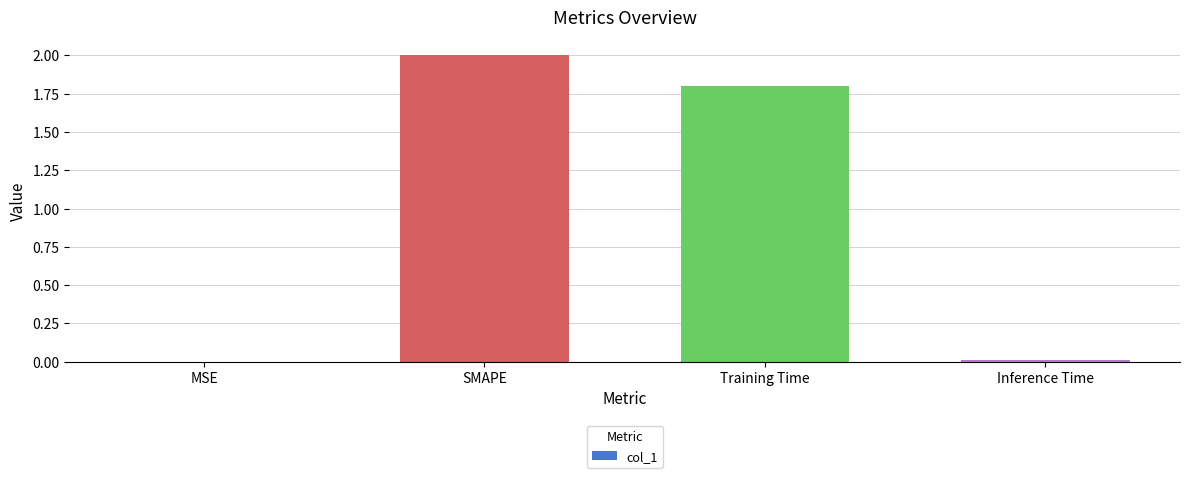

What is the maximum value shown in the chart?

2.0